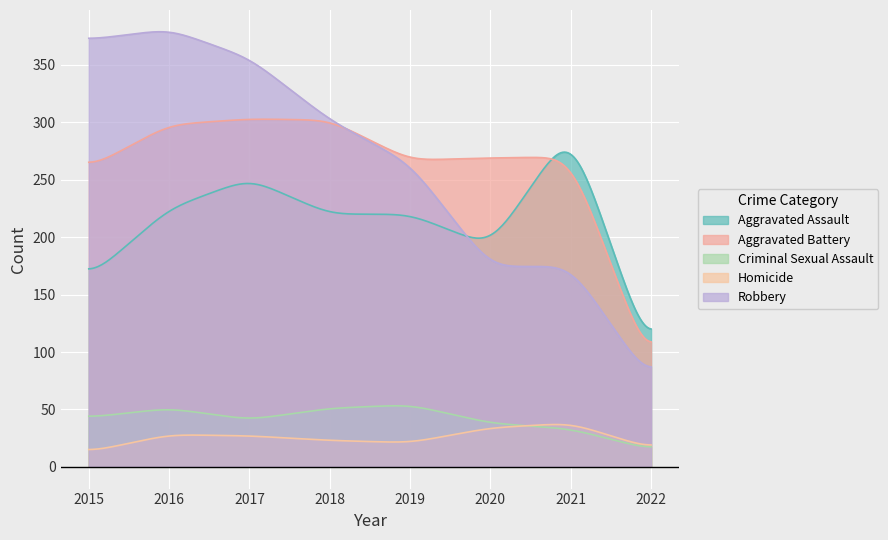

Where is the first local minimum for Homicide?

2019